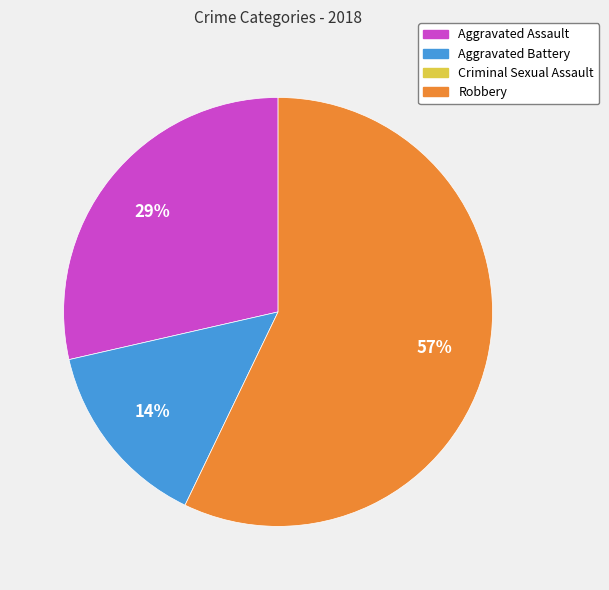

To the nearest percent, what is the average slice percentage?

33%